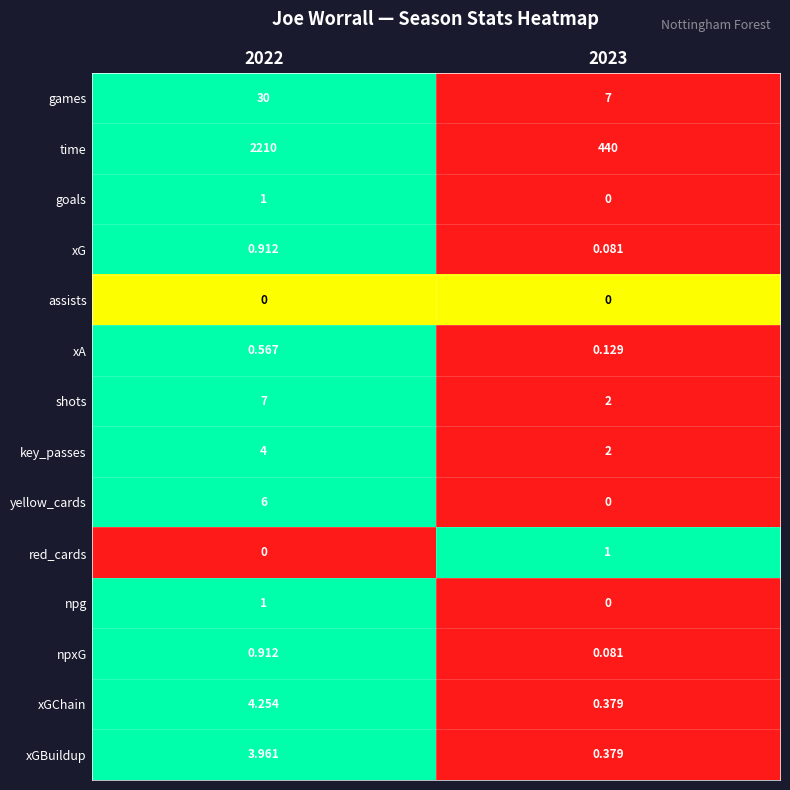

Which series has the widest spread of values?

time